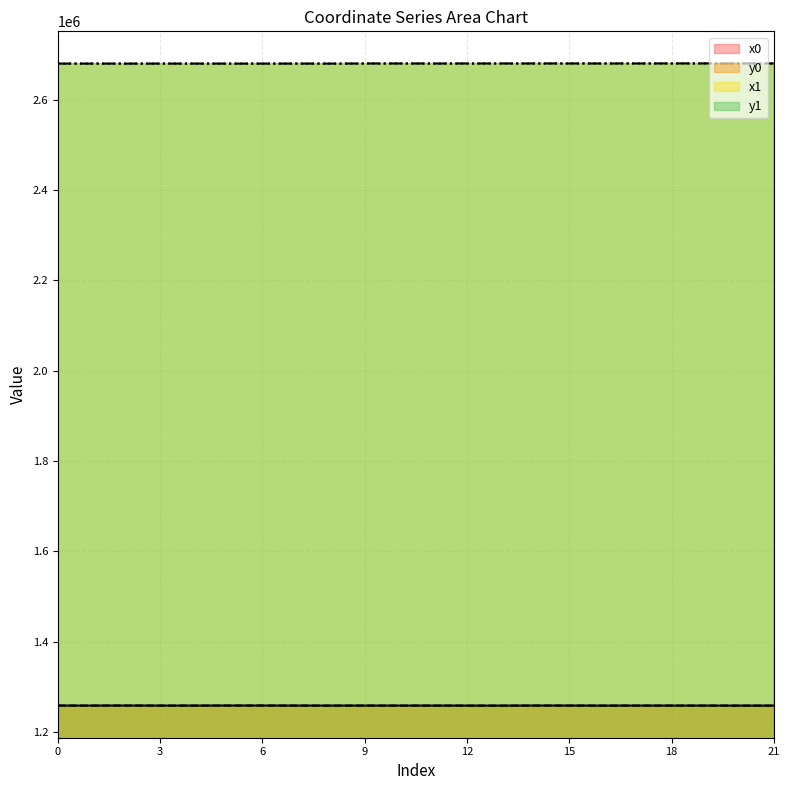

What is the approximate value of x1 at 18?

2679893.5